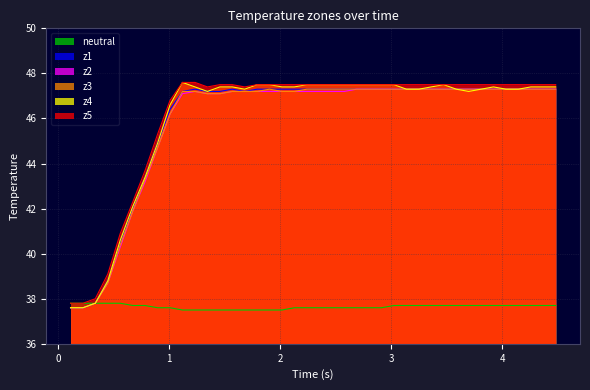

What is the smallest value displayed?

37.5